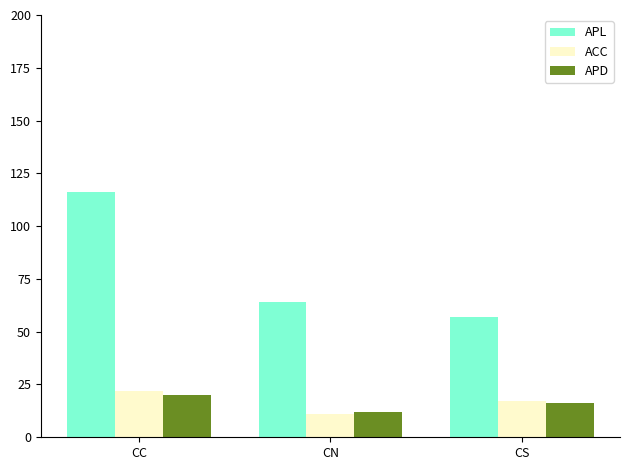

Which series has the largest range (max minus min)?

APL